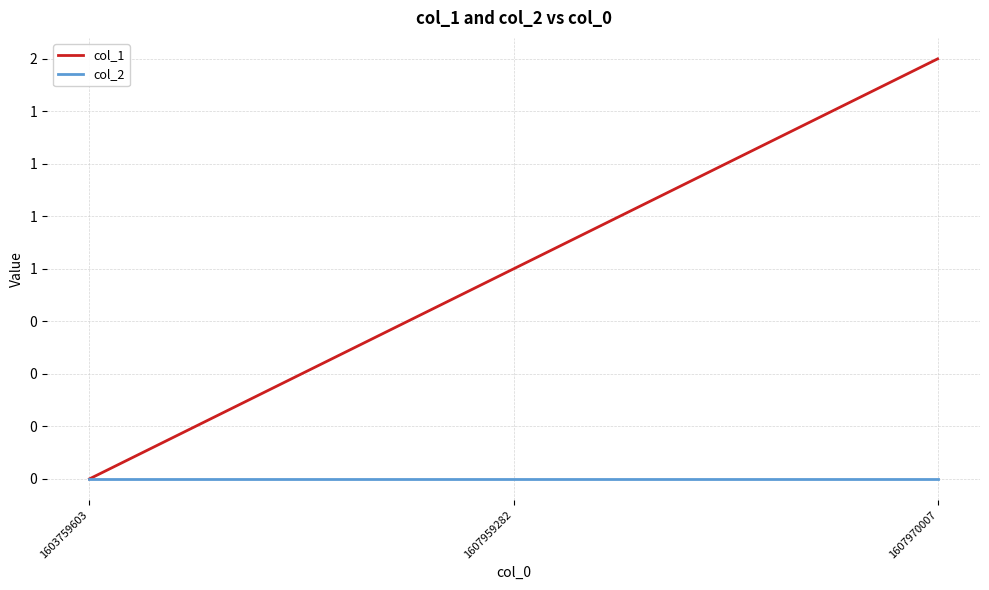

Reading right to left, list all the values displayed in this chart.

col_1: 2	1	0
col_2: 0	0	0